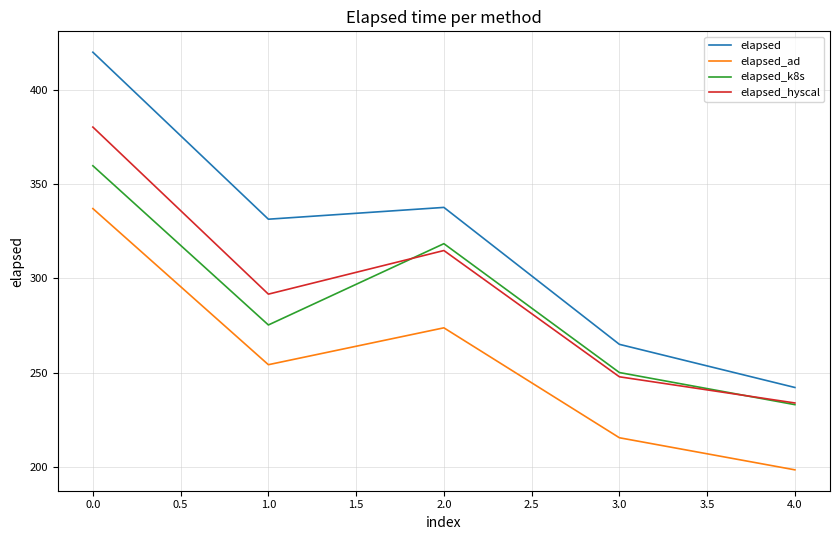

What is the maximum value for elapsed_ad?

337.0